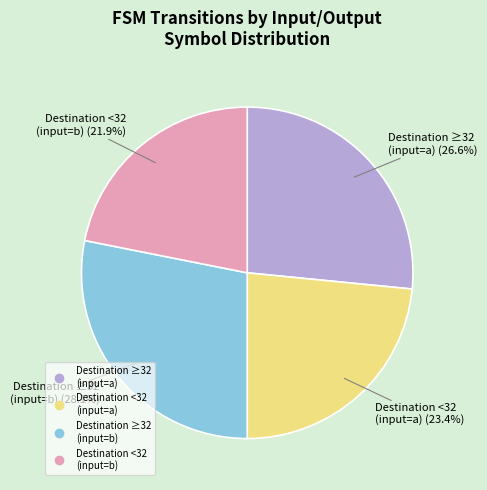

Is there a majority slice in this chart?

No